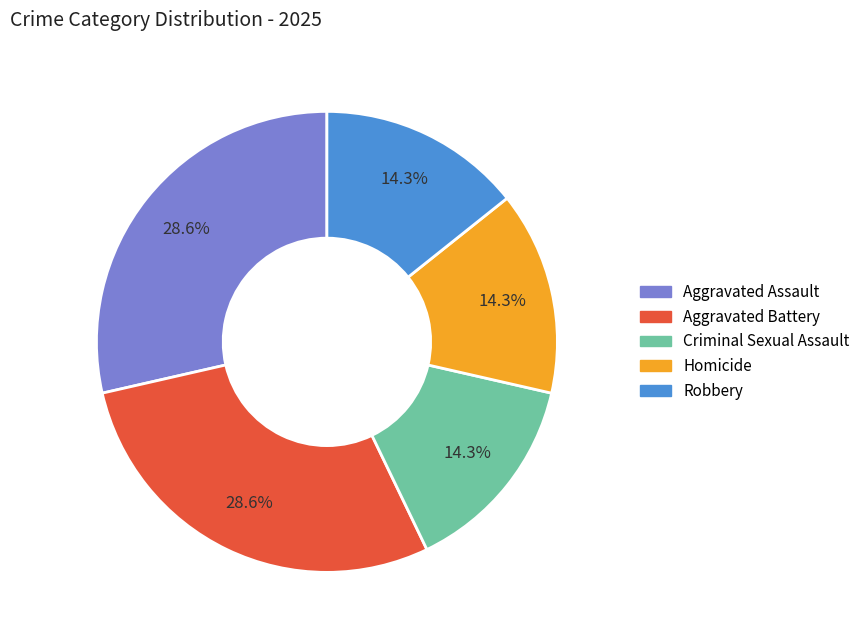

Is there any slice that represents more than half of the pie?

No